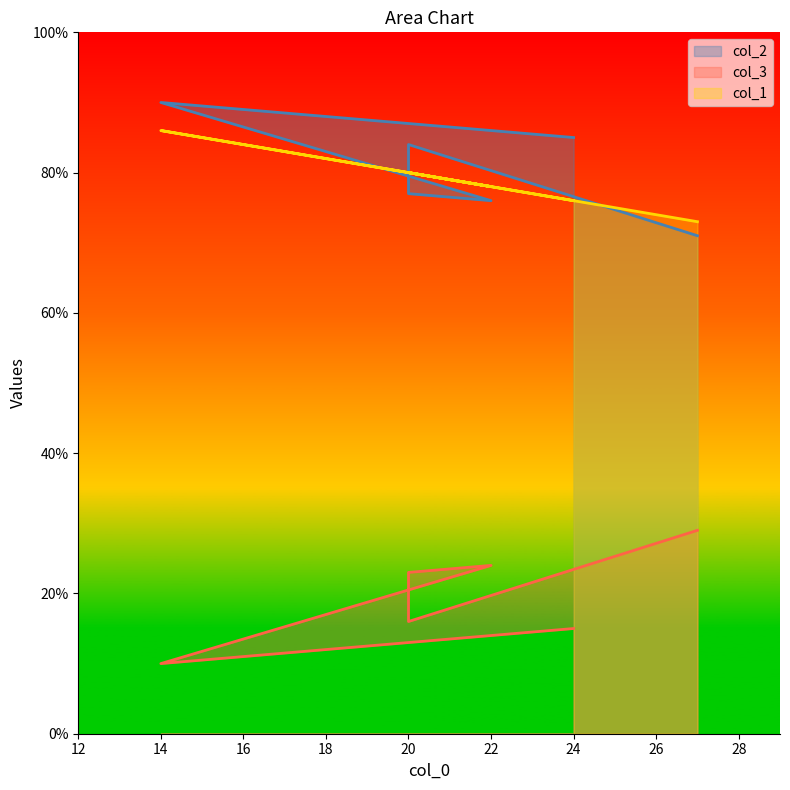

Which series has the largest total across all categories?

col_2